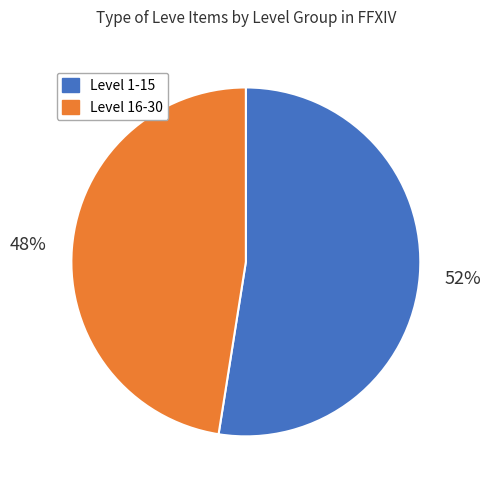

Is there any slice that represents more than half of the pie?

Yes